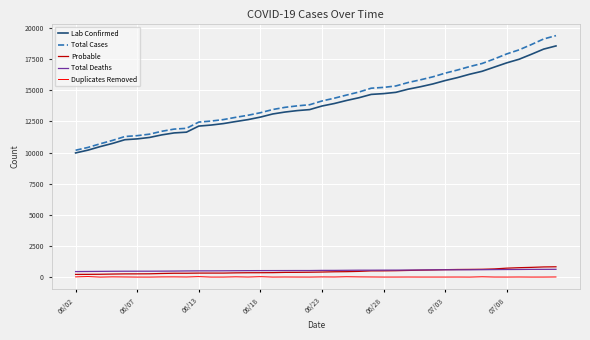

Which series has the largest range (max minus min)?

Total Cases